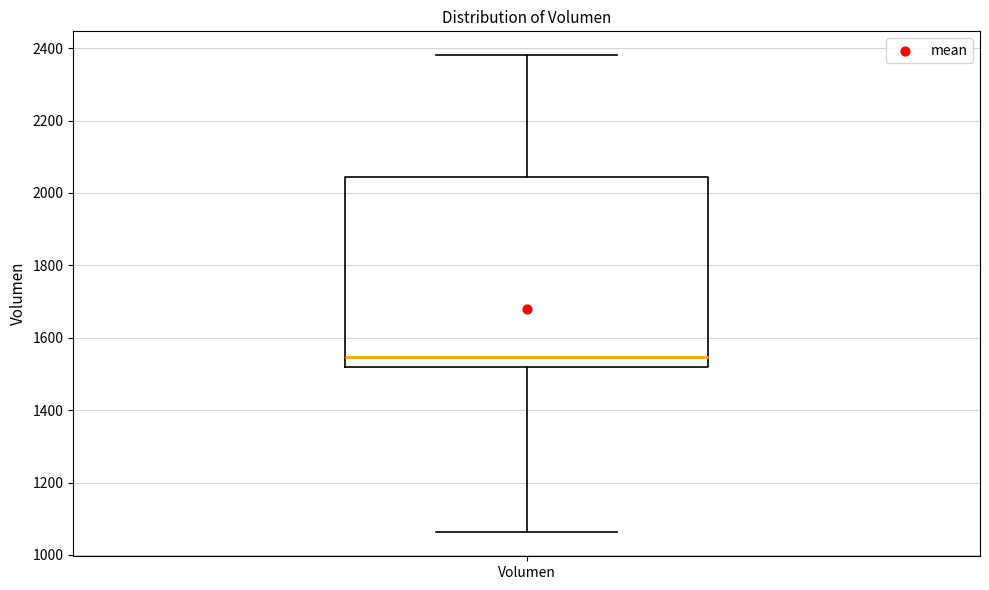

Transcribe this box plot: give where the median line is, the range the box spans, and where the two whiskers end, as read against the y-axis. The values are not printed on the chart, so give them approximately, as read against the axis.

median 1540, box 1520 to 2040, whiskers 1060 to 2380